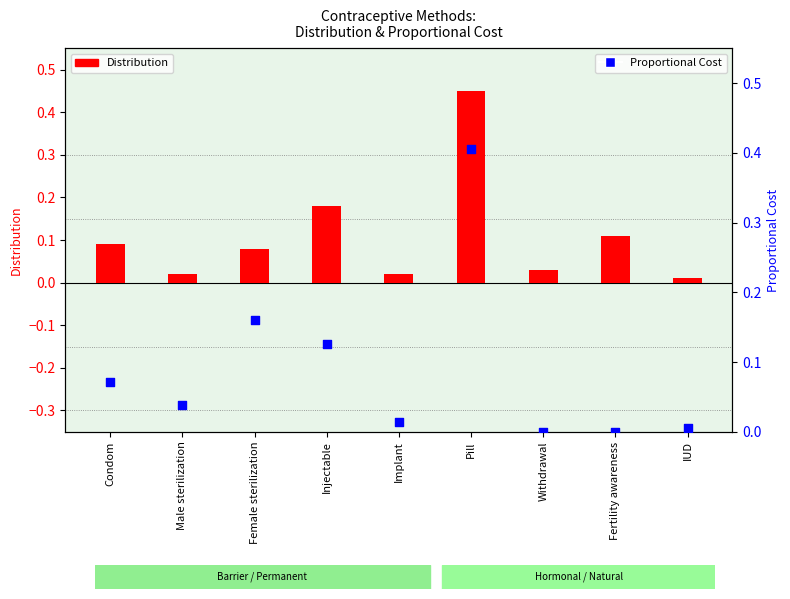

At how many categories does at least one series exceed 0?

9